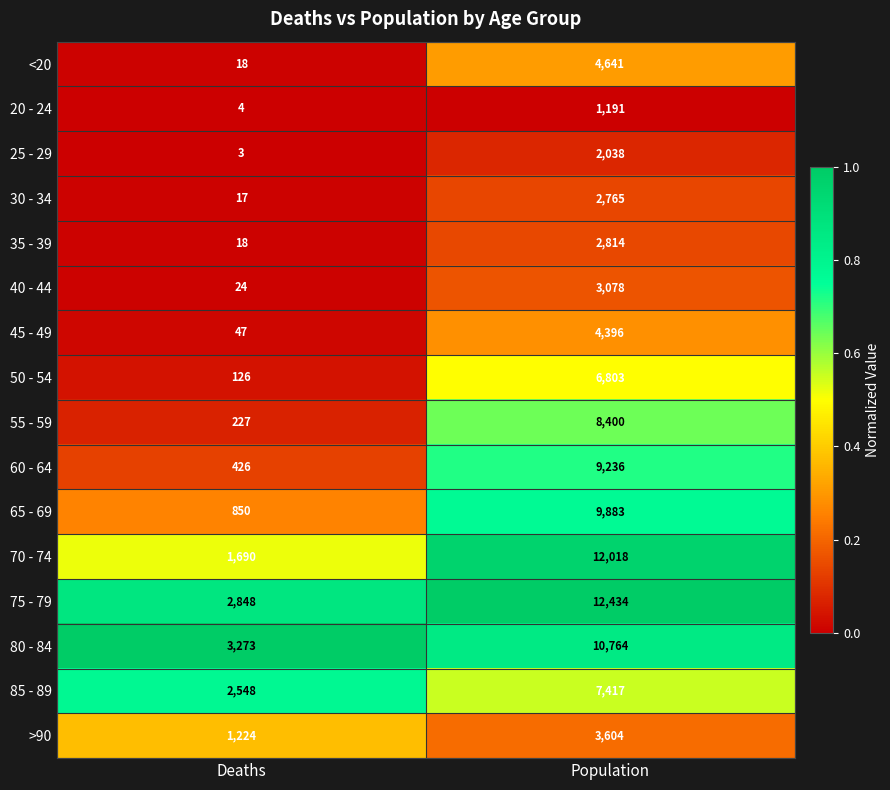

What is the spread (max minus min) of values at Population?

11243